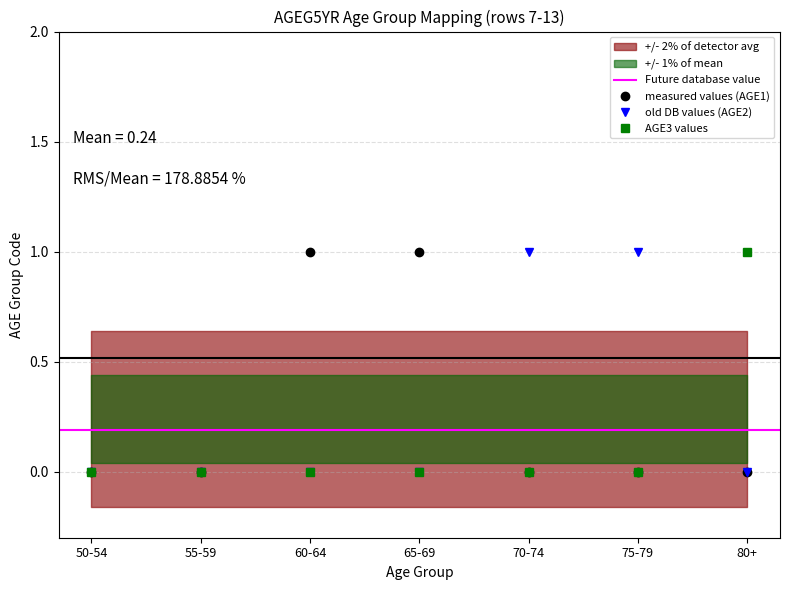

Does the chart have visible grid lines?

Yes